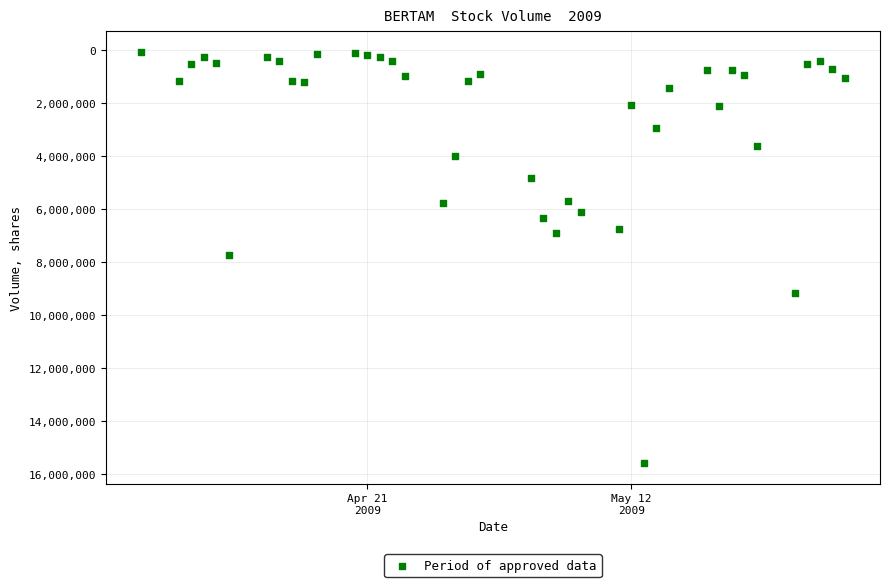

What is the range of Y values (max minus min)?

15518200